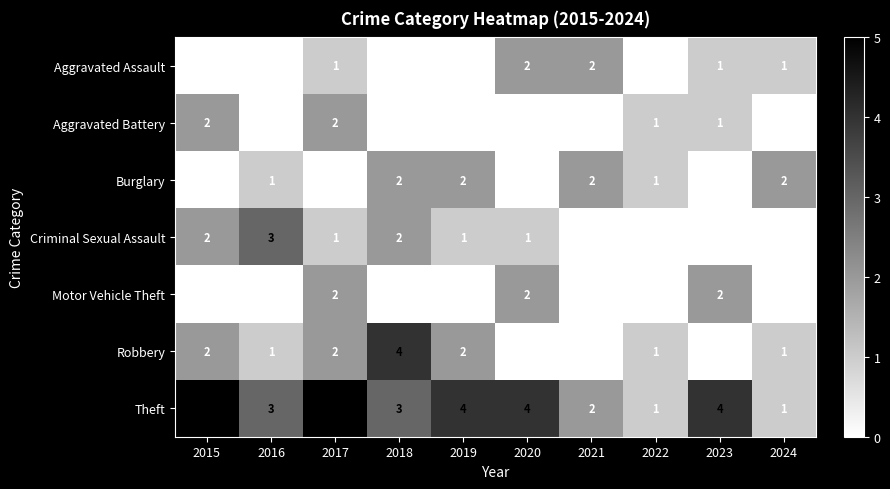

Is the value of Theft at 2022 greater than the value of Burglary at 2024?

No